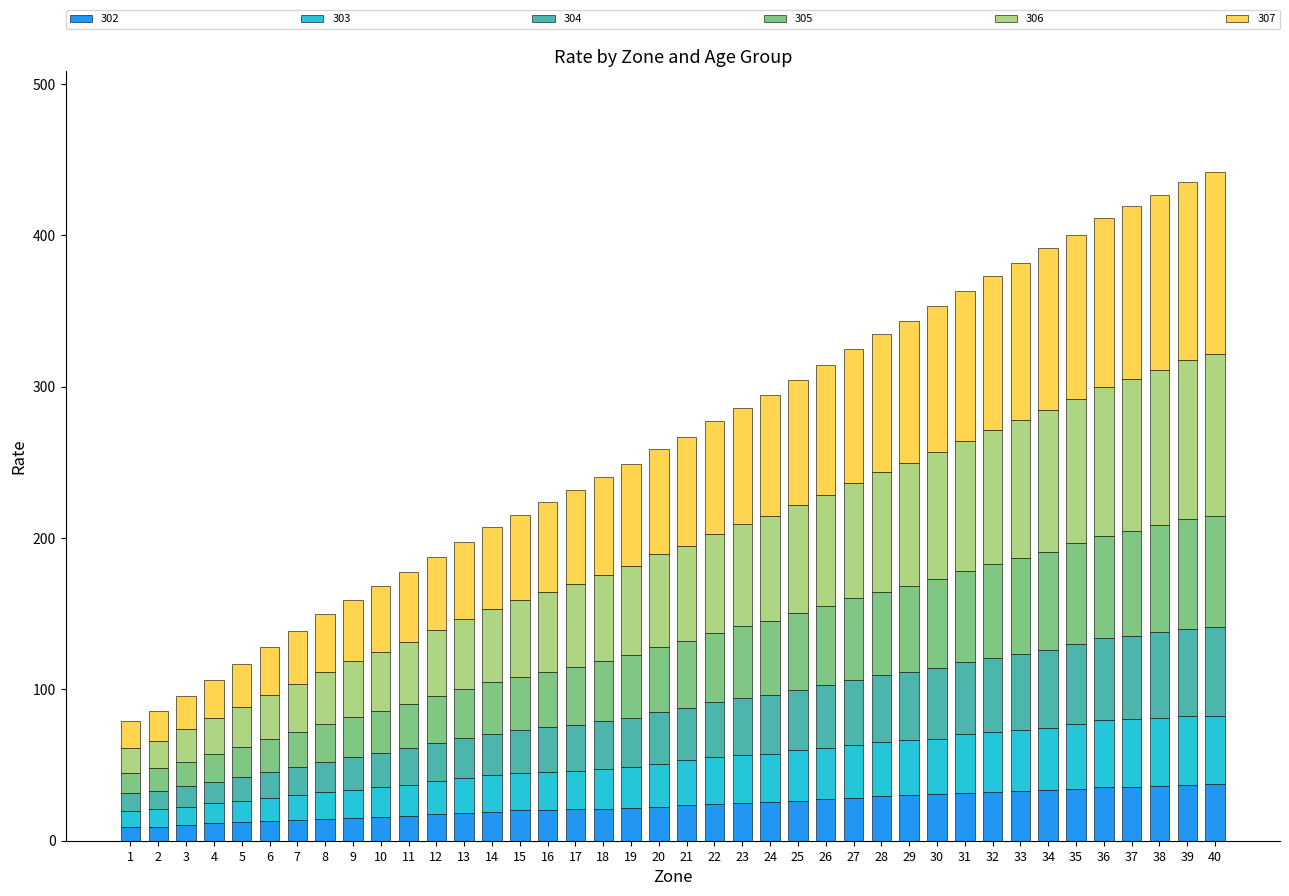

Count the number of categories in the chart.

40